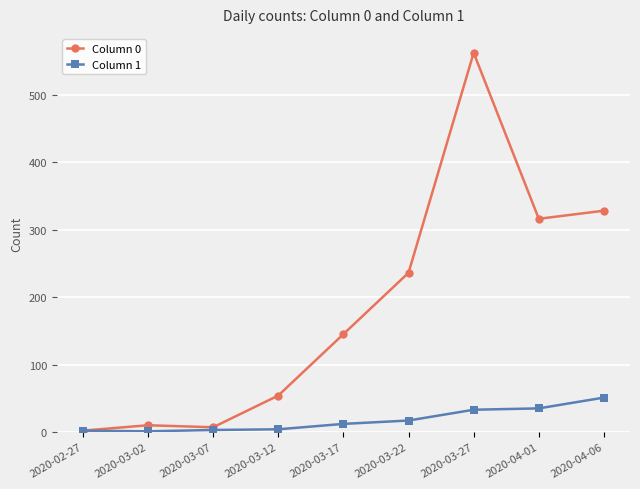

At how many categories does at least one series exceed 510?

1